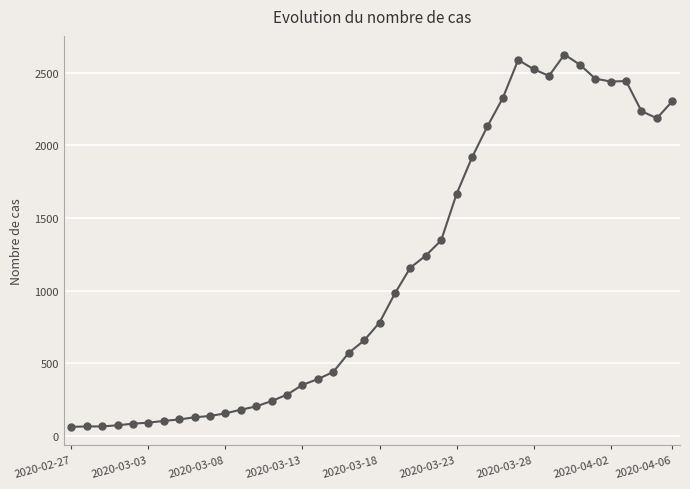

How many values are below 779?

20